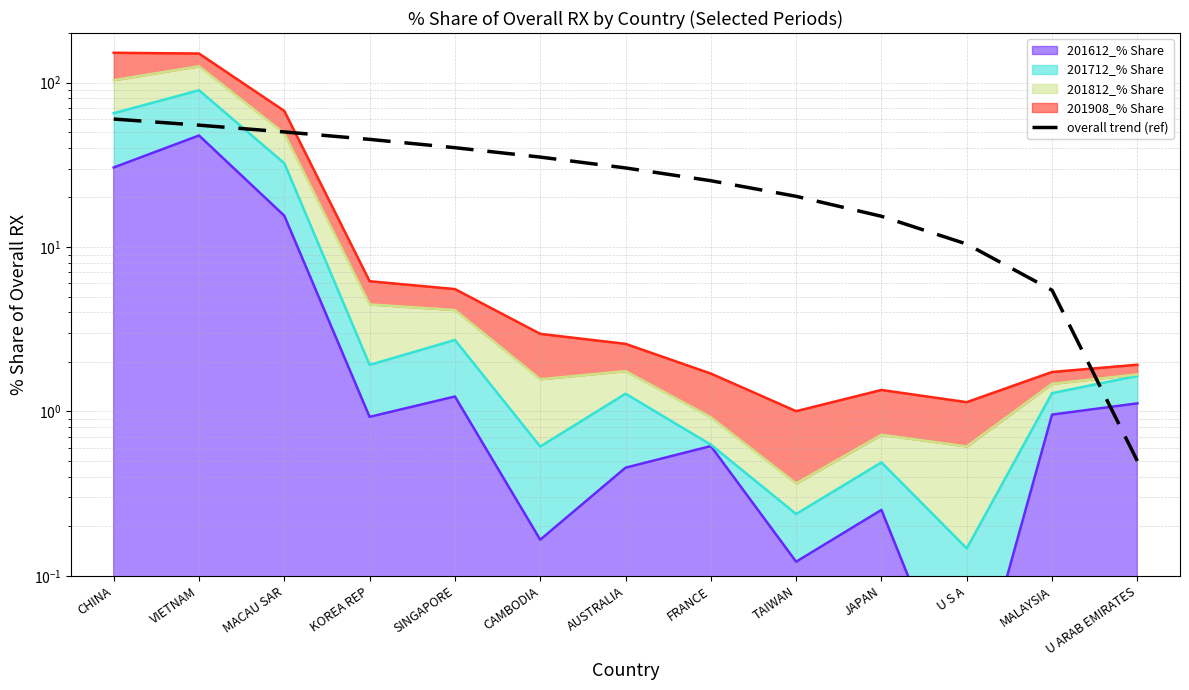

The chart shows a value of 8.3 at MALAYSIA. True or false?

False